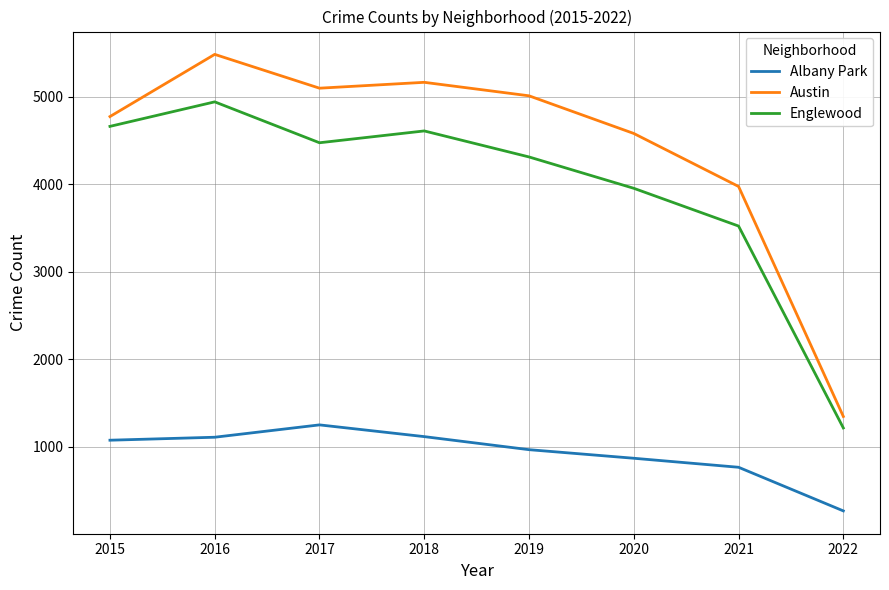

Which series changed the most between 2018 and 2021?

Austin